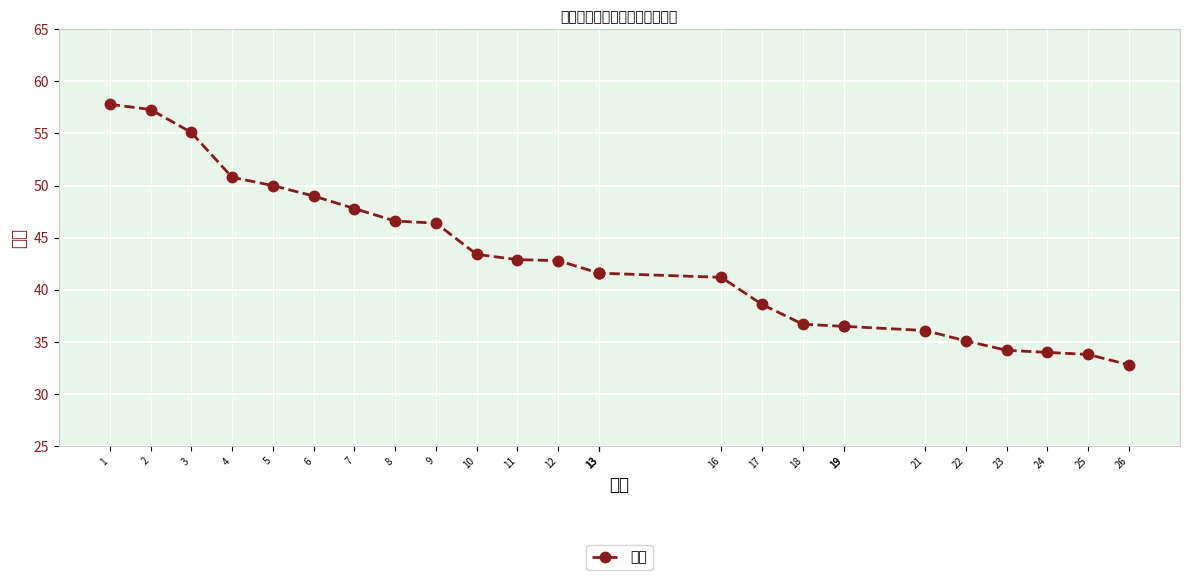

List the labels in order of value, largest first.

1, 2, 3, 4, 5, 6, 7, 8, 9, 10, 11, 12, 13, 13, 13, 16, 17, 18, 19, 19, 21, 22, 23, 24, 25, 26